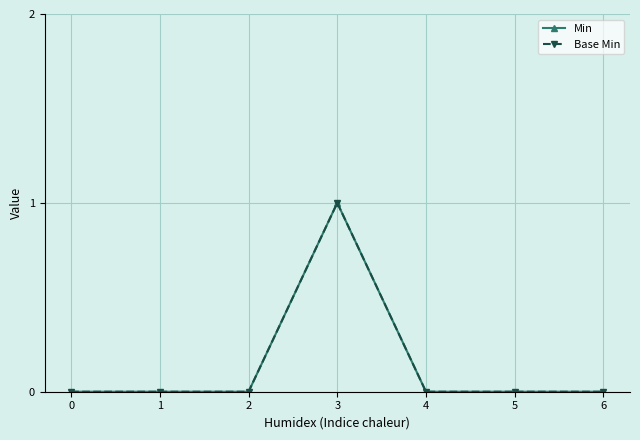

At how many categories does at least one series exceed 0?

1